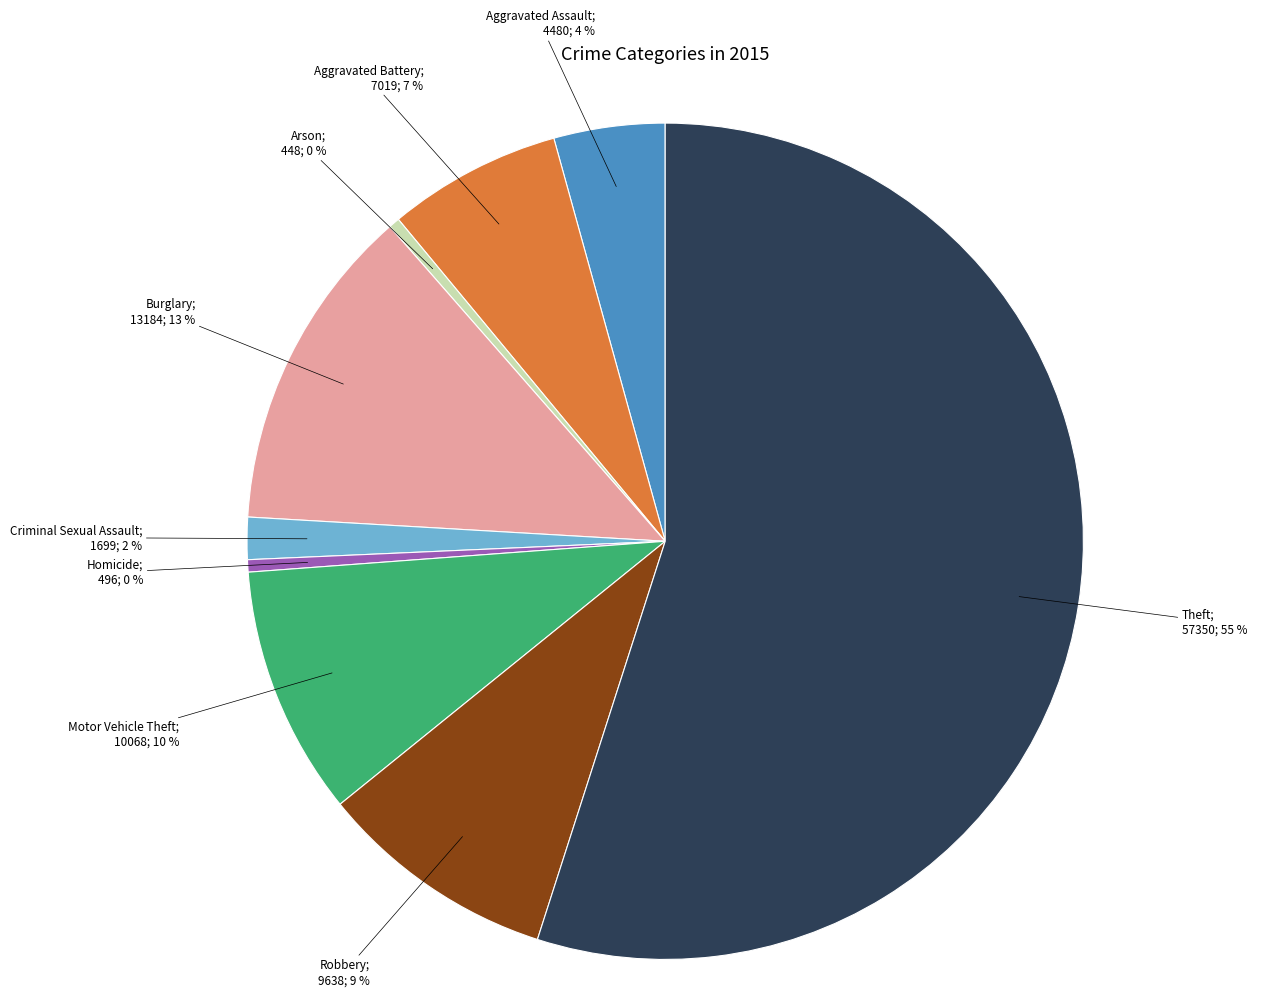

To the nearest percent, what is the difference between the largest and smallest slice percentages?

55%